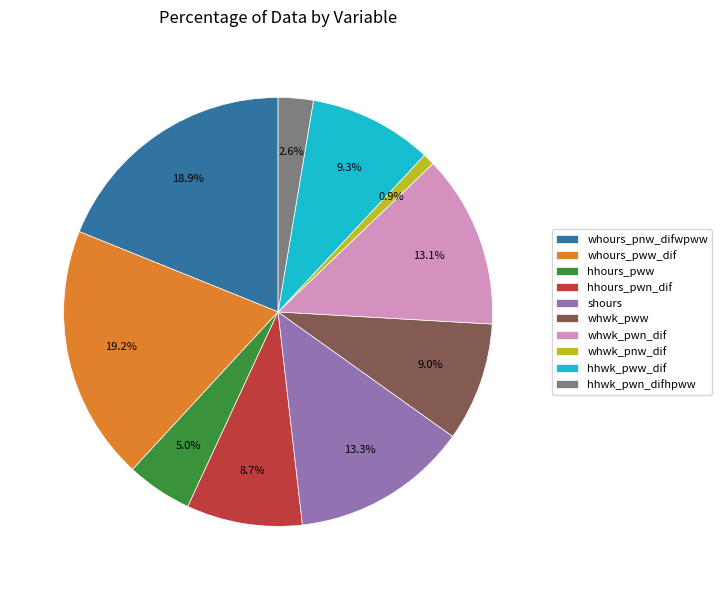

The hhours_pwn_dif slice represents 9% of the pie. True or false?

True